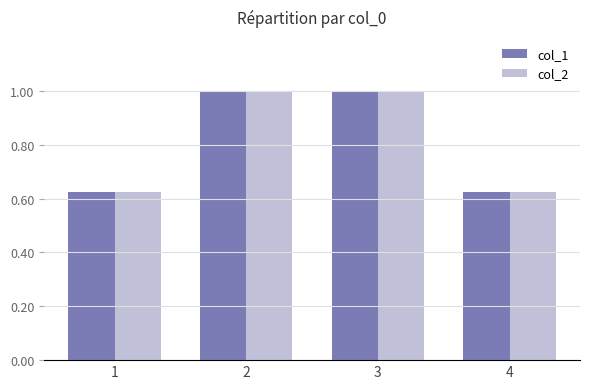

What are all the series names shown in the legend?

col_1, col_2